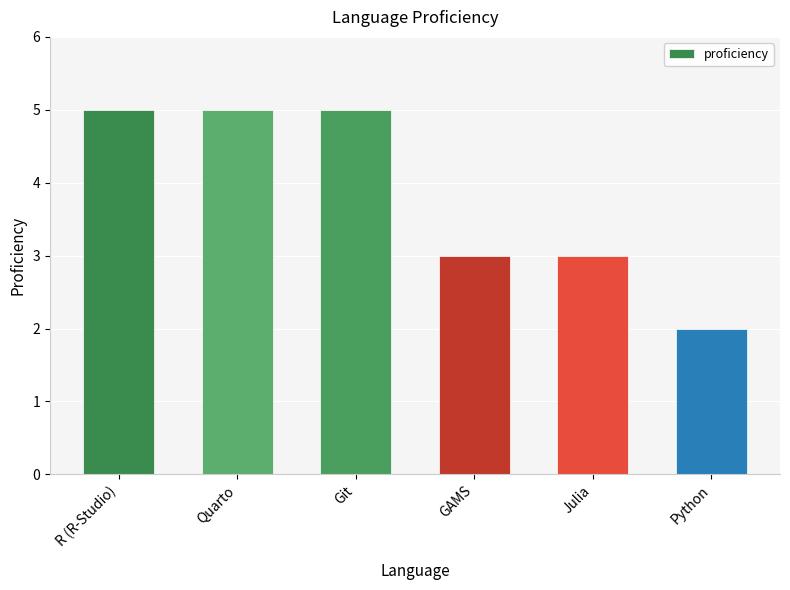

What is the difference between the maximum and minimum values?

3